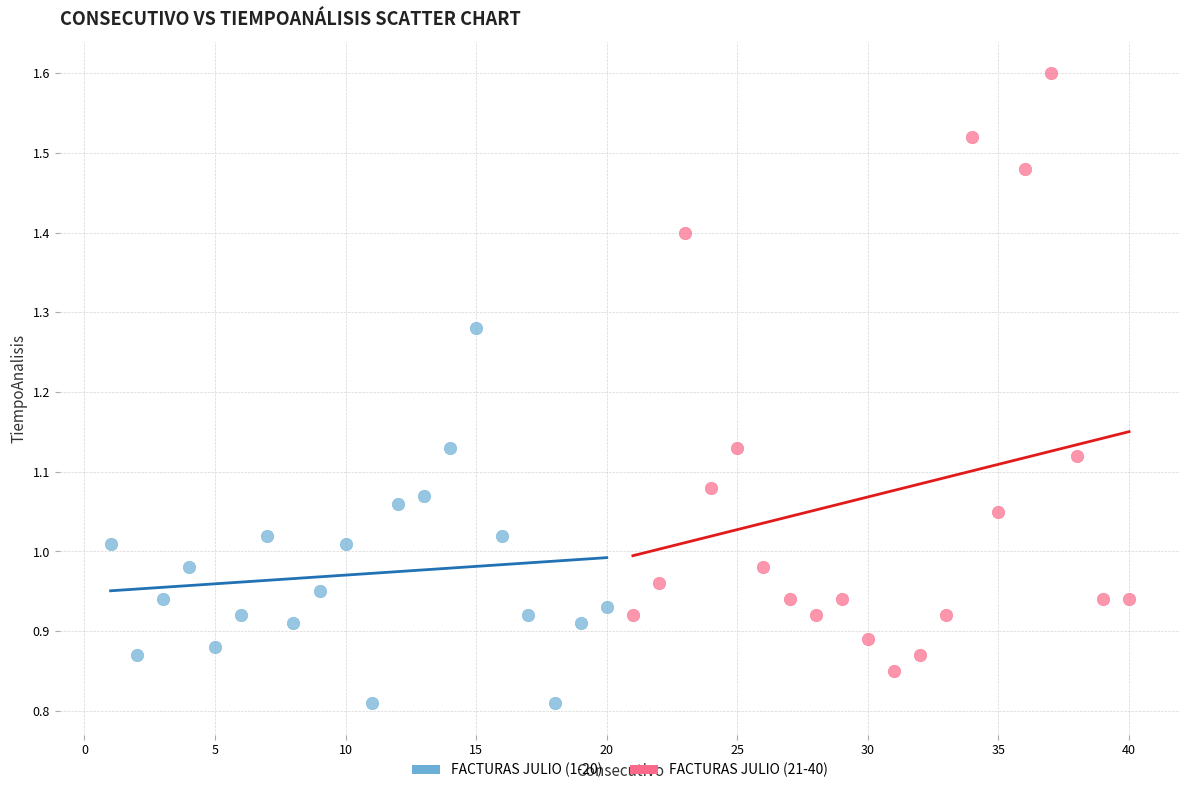

Which series contains the highest Y value?

FACTURAS JULIO (21-40)